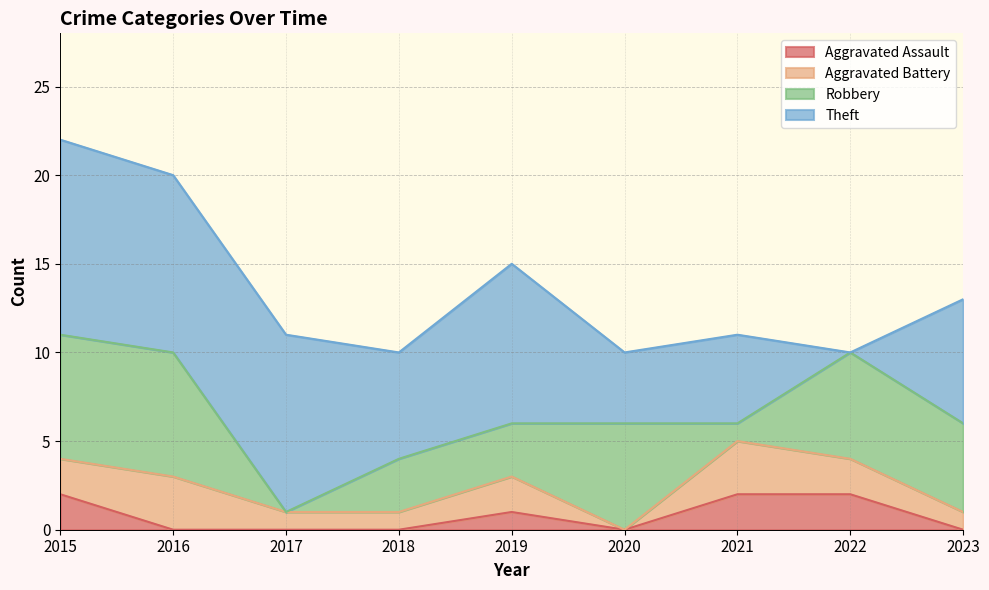

True or false: Total has a value of 9 at 2019.

False